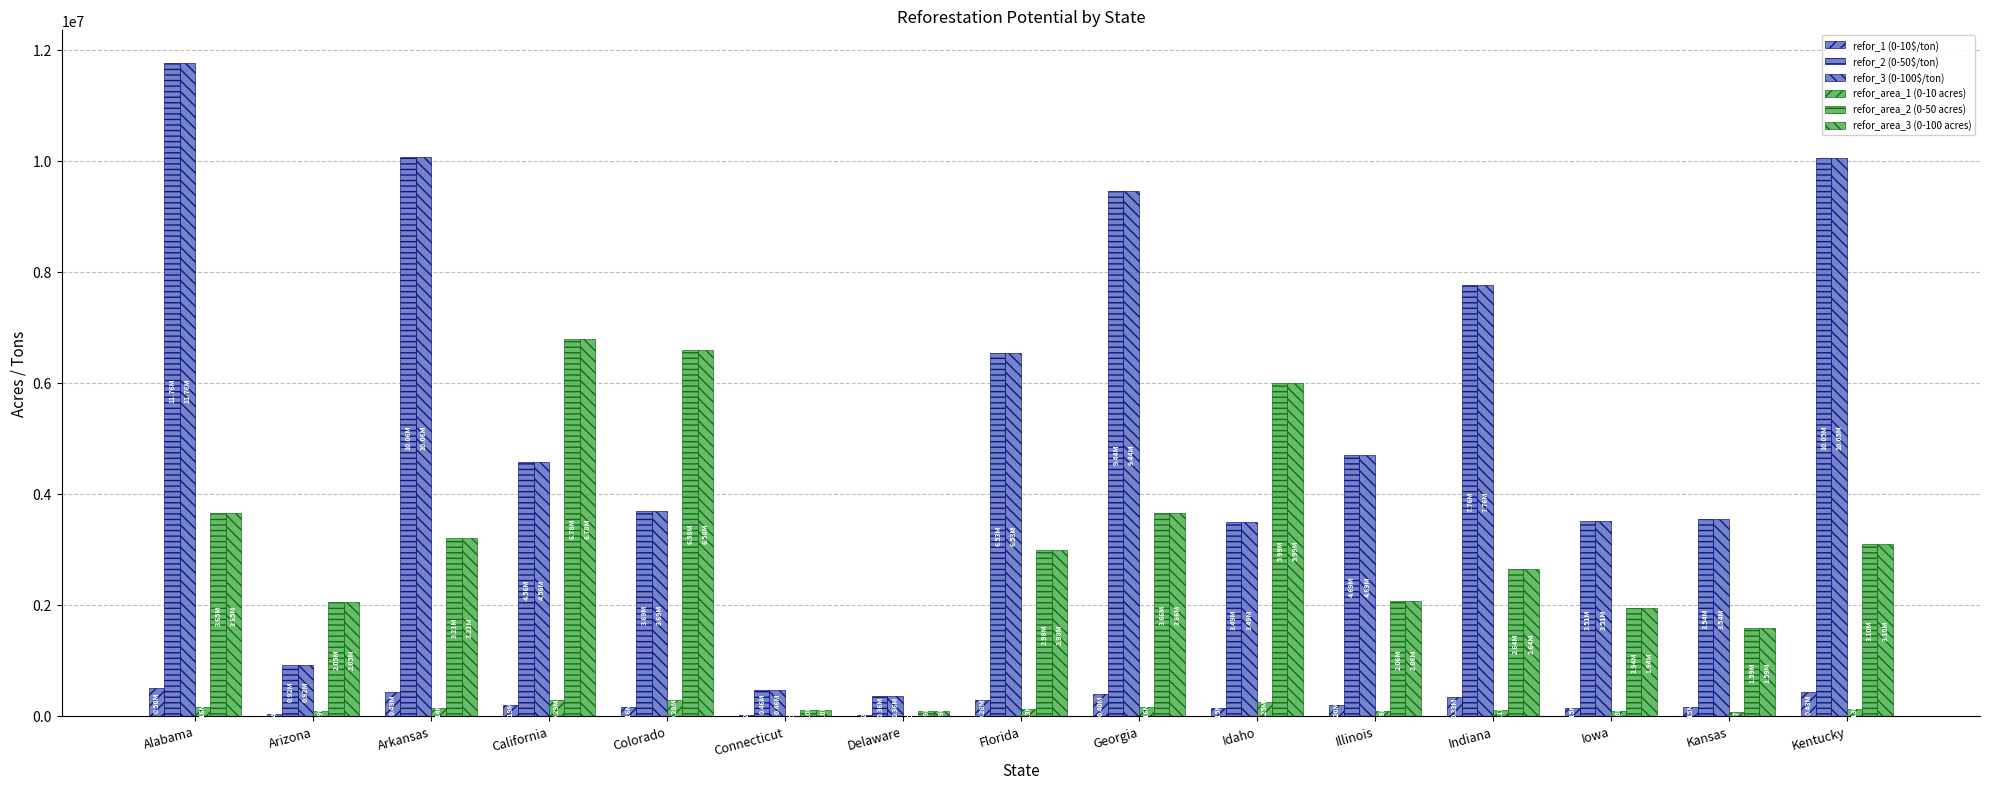

What value does the refor_area_1 (0-10 acres) series have at California?

288428.7